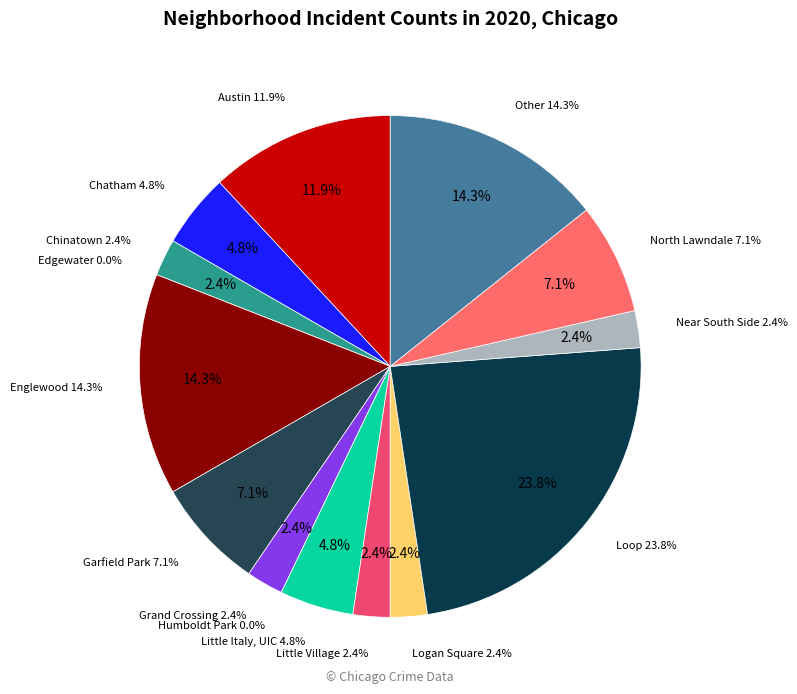

What portion of the pie excludes North Lawndale?

92.9%